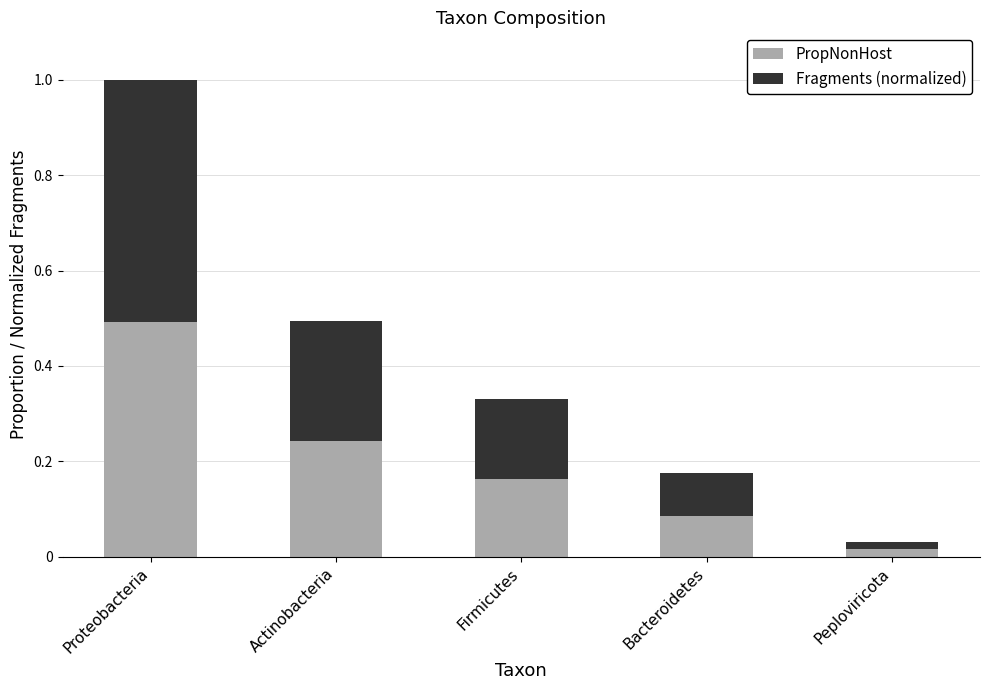

What is the total value across all series at Actinobacteria?

0.5